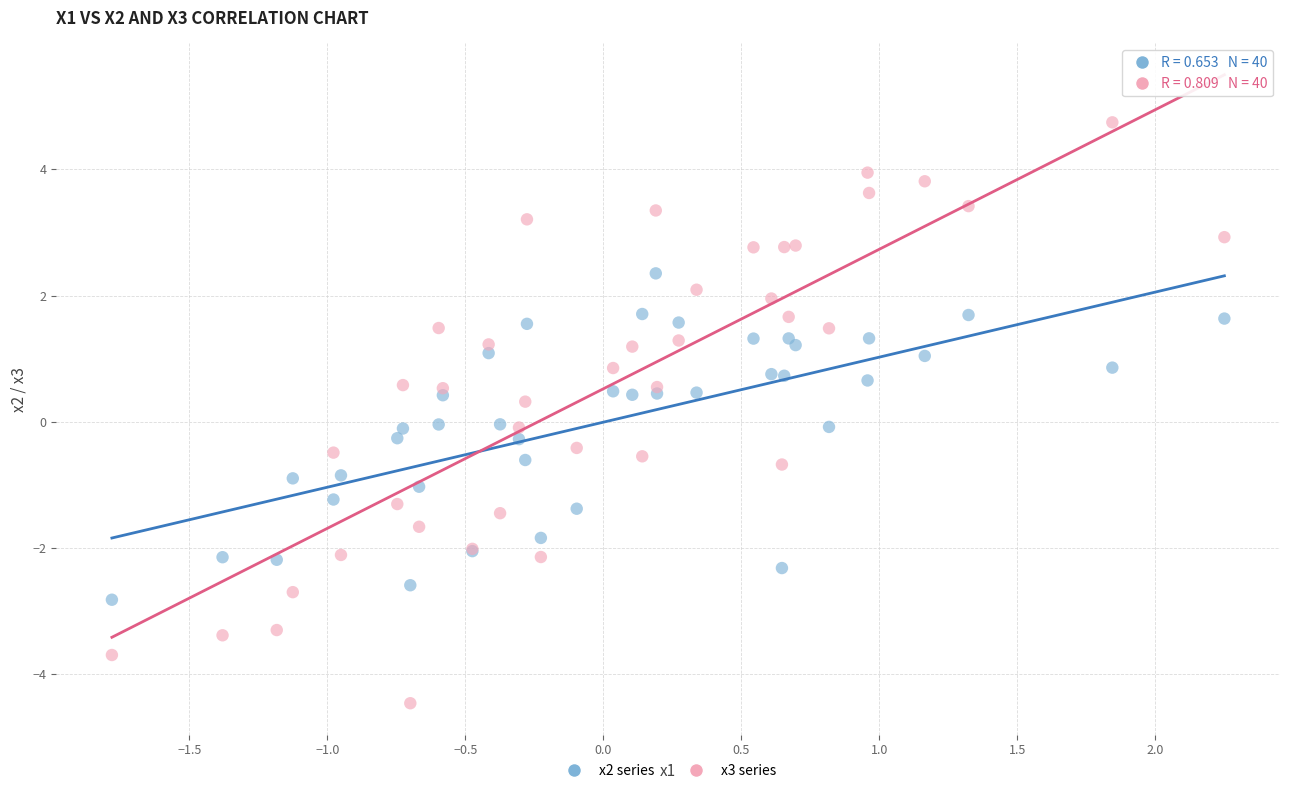

Which series contains the lowest Y value?

x3 series